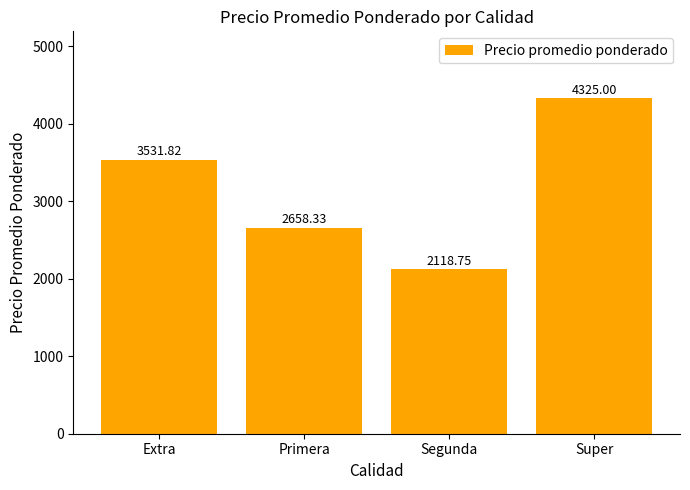

How many values are below 3531?

2